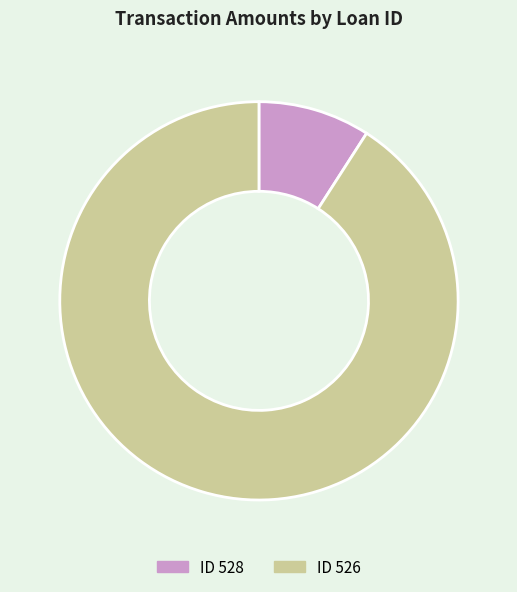

Is there a majority slice in this chart?

Yes